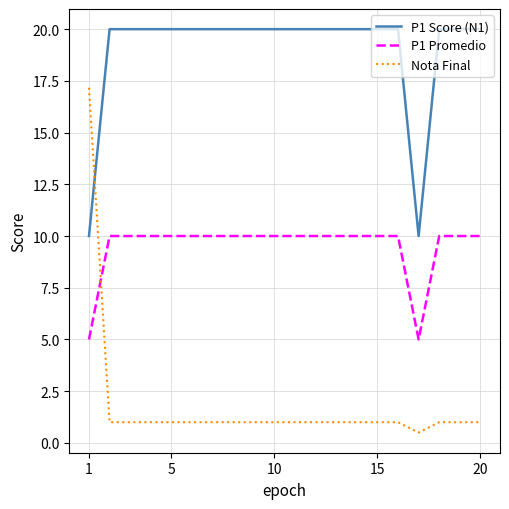

Which series has the largest total across all categories?

P1 Score (N1)